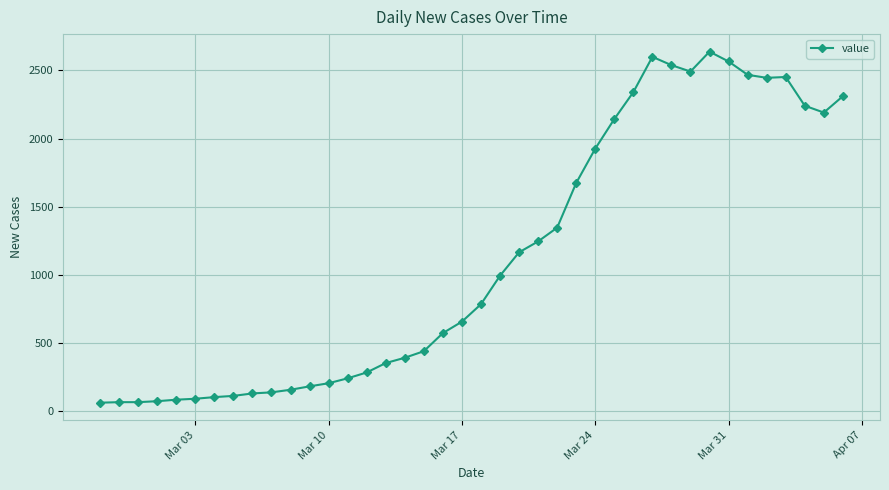

What is the greatest value displayed?

2638